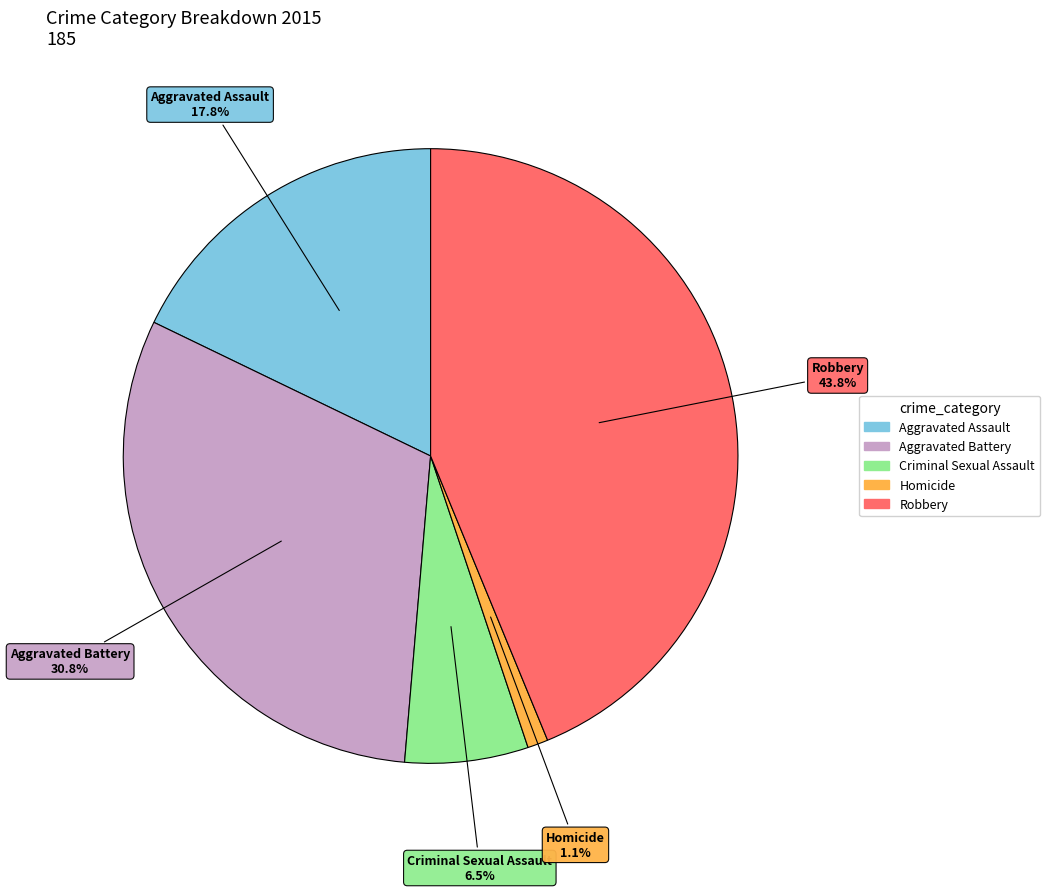

Rank the categories by value from lowest to highest.

Homicide, Criminal Sexual Assault, Aggravated Assault, Aggravated Battery, Robbery